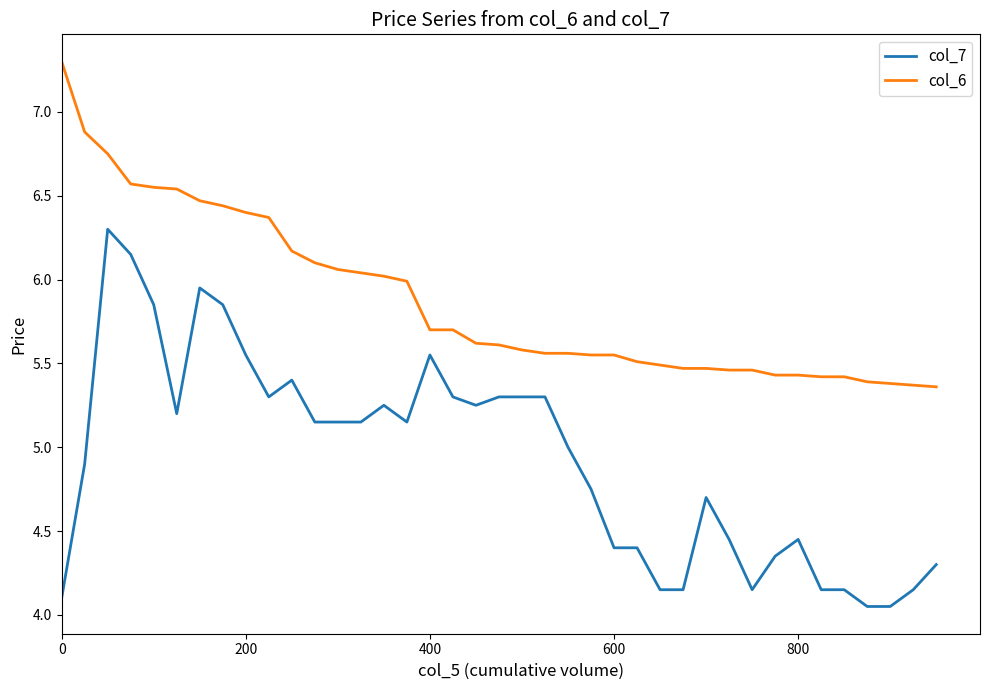

What is the difference between the maximum and minimum values in the col_6 series?

1.9